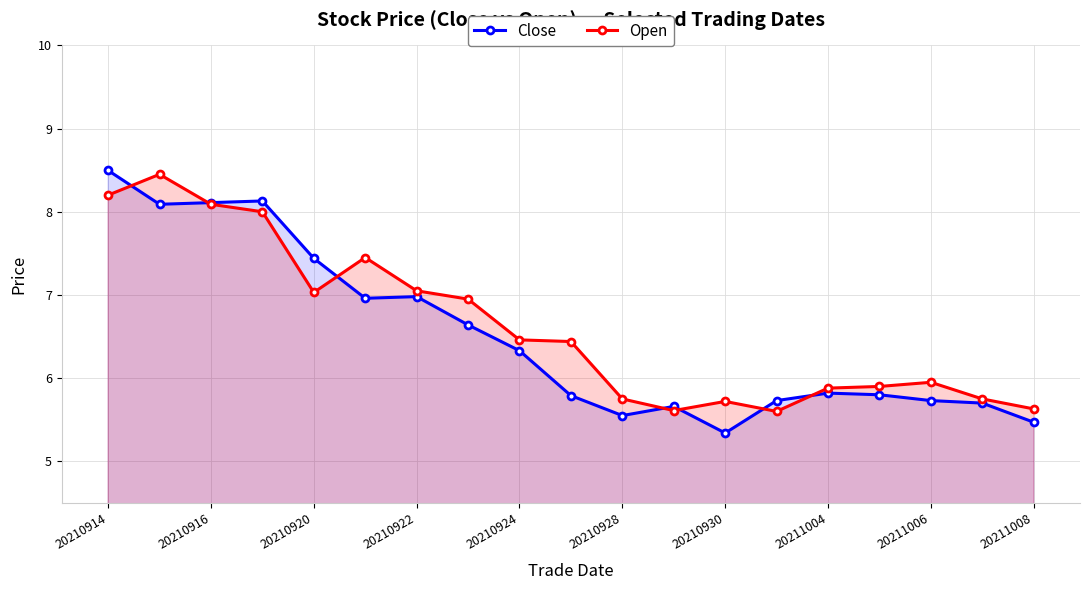

What is the difference between the Close values at 20210928 and 20210916?

2.6